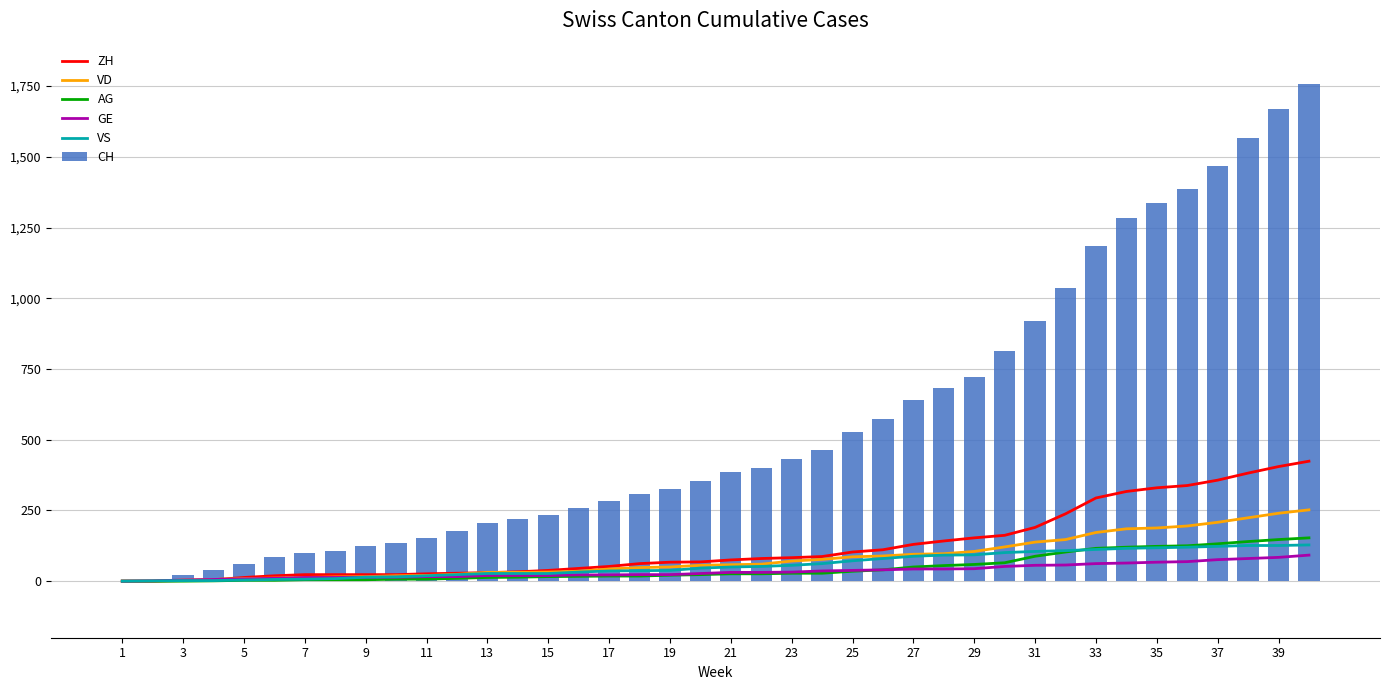

What is the maximum value for GE?

92